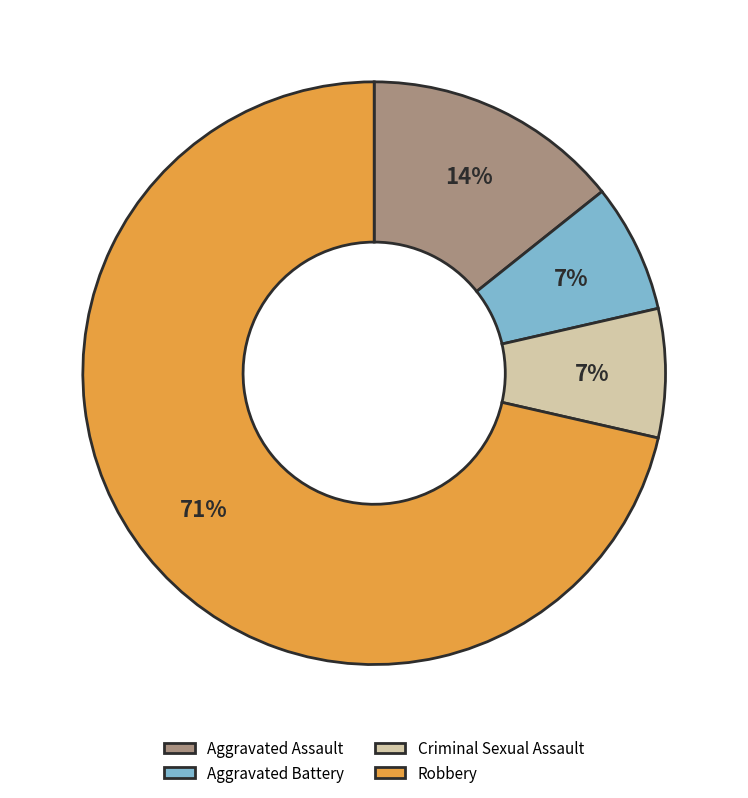

To the nearest percent, what is the average slice percentage?

25%